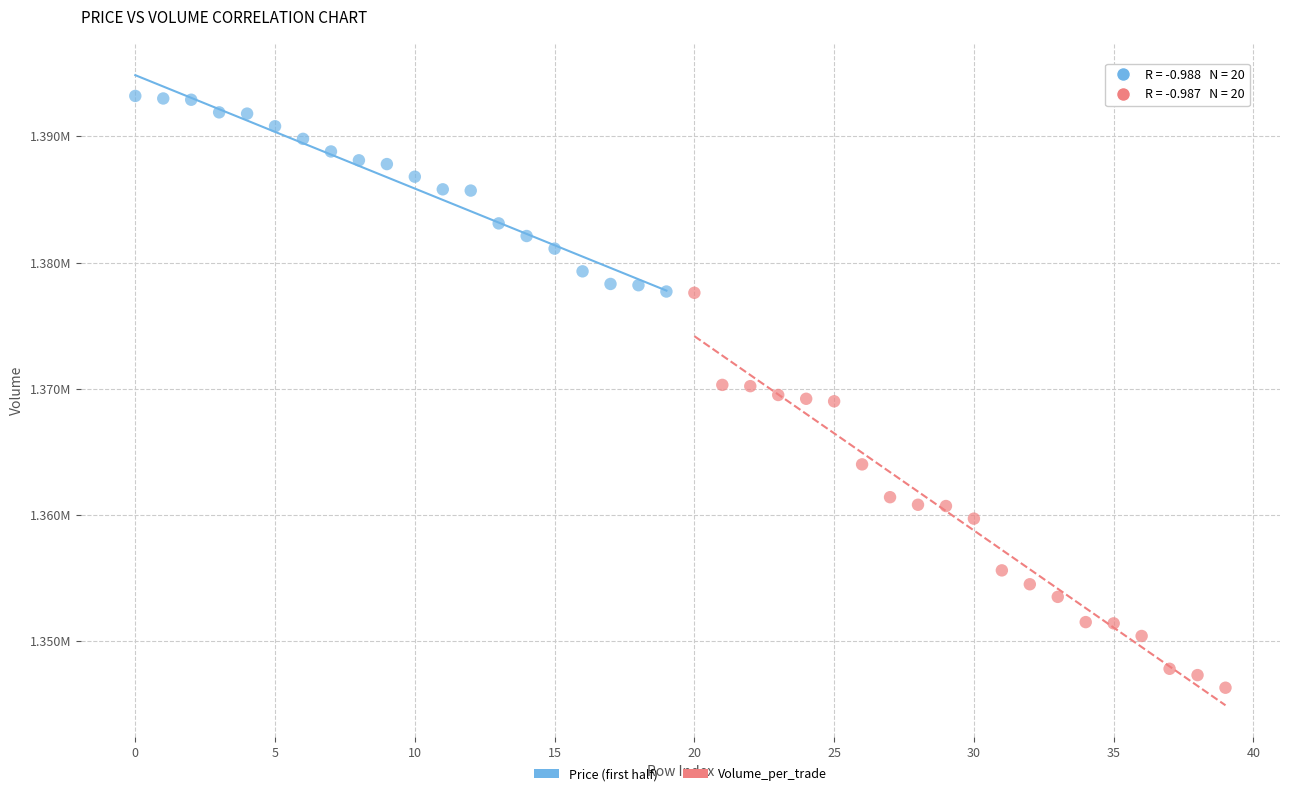

What are all the series names shown in the legend?

Price (first half), Volume_per_trade